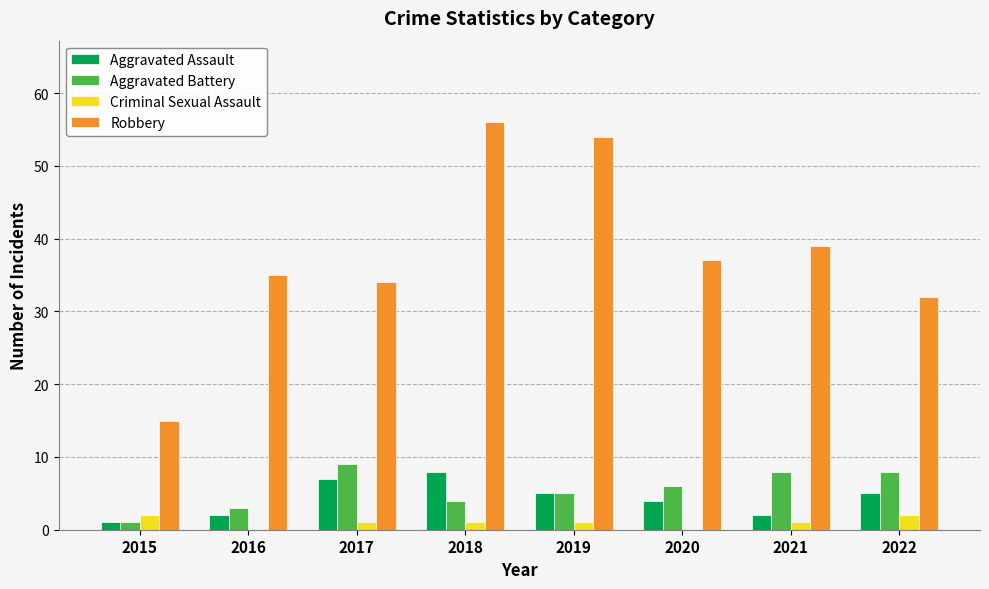

Are the bars horizontal?

No